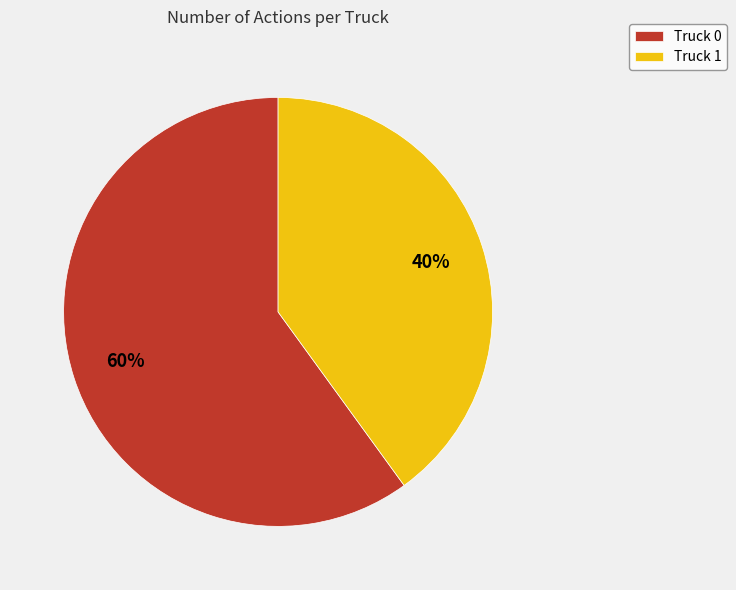

To the nearest percent, what percentage of the pie is Truck 0?

60%